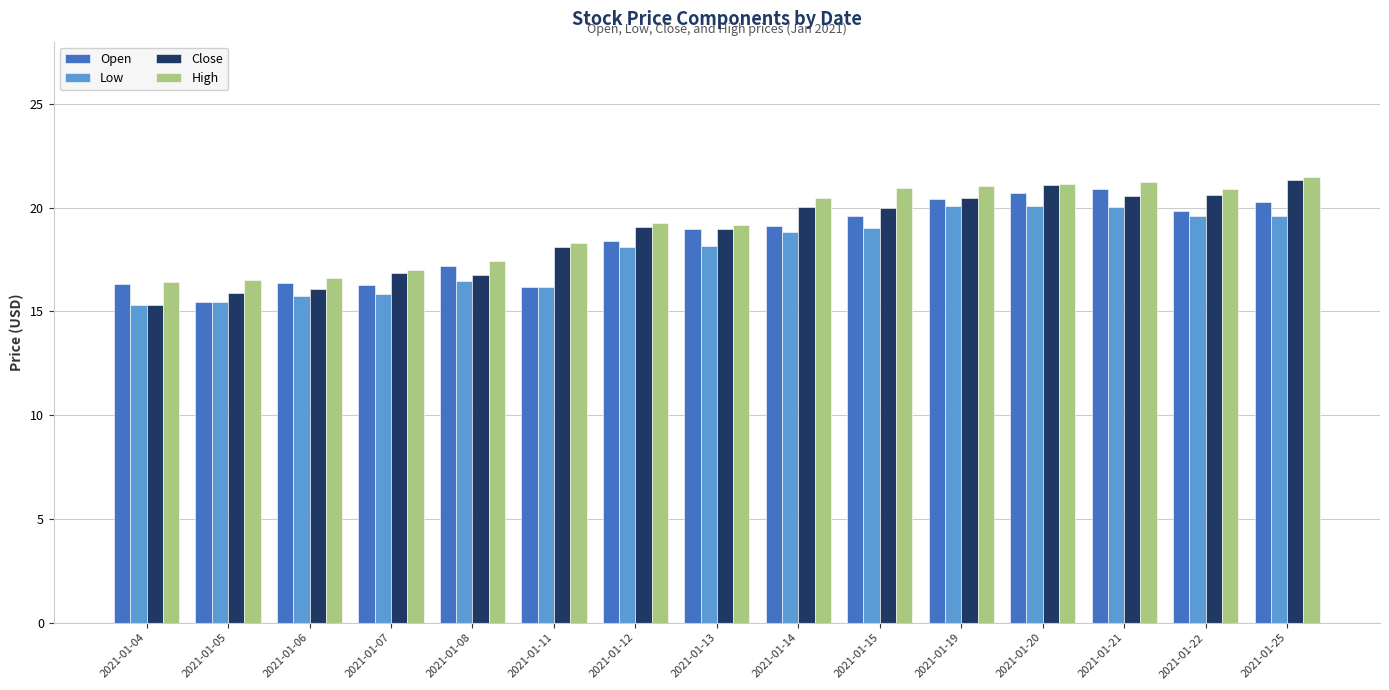

What is the difference between the Low values at 2021-01-25 and 2021-01-12?

1.5